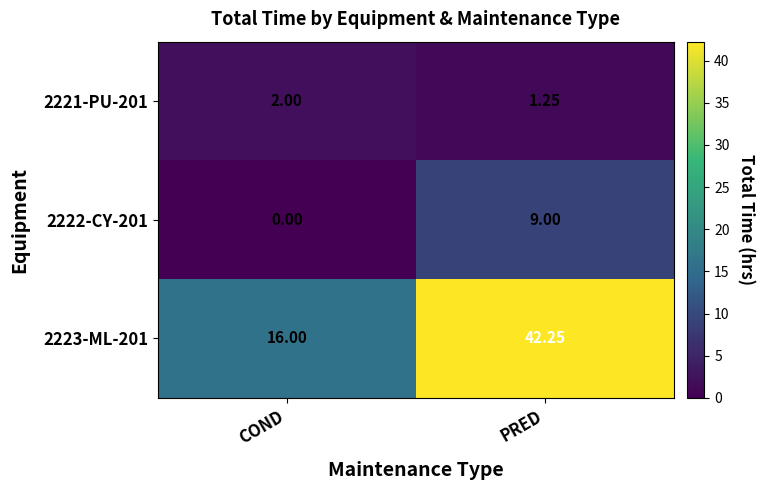

Rank the series by their maximum value, from highest to lowest.

2223-ML-201, 2222-CY-201, 2221-PU-201